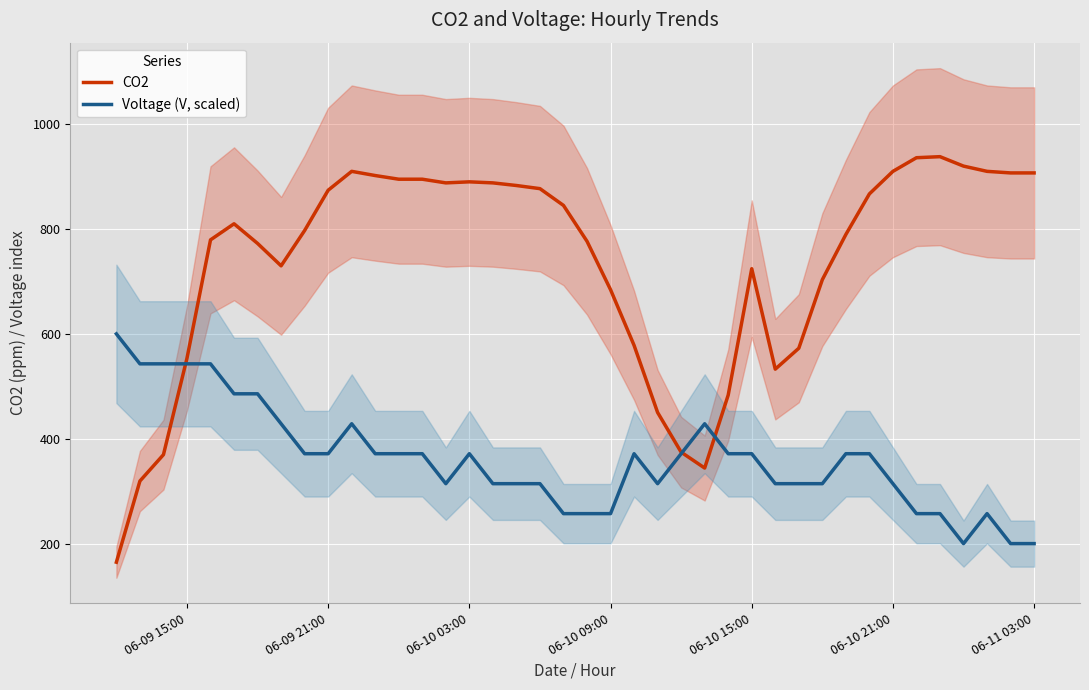

What is the highest value of the CO2 series?

938.0